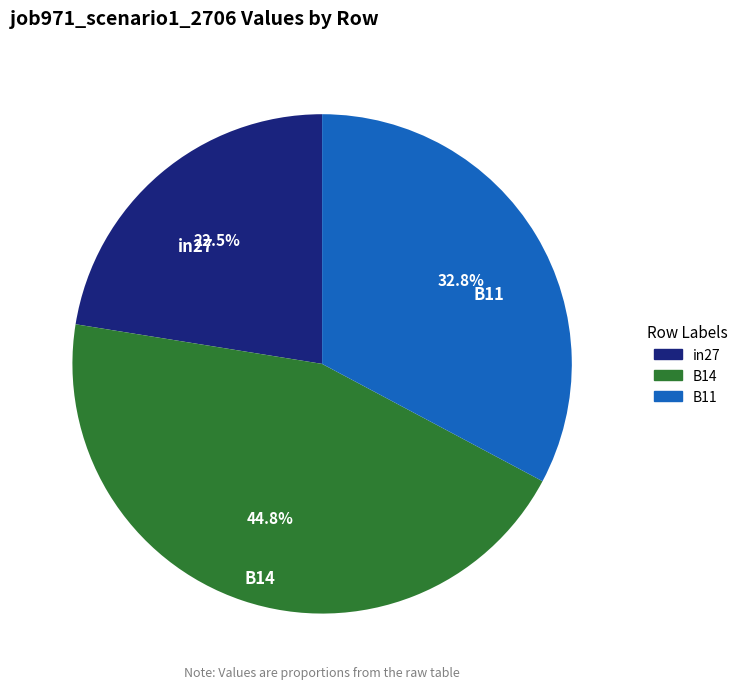

Rank the categories by value from highest to lowest.

B14, B11, in27